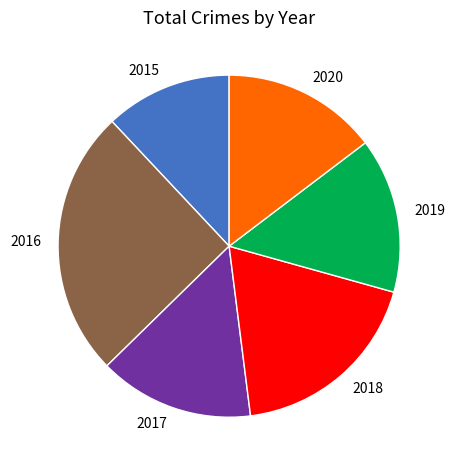

What is the smallest slice in the pie chart?

2015